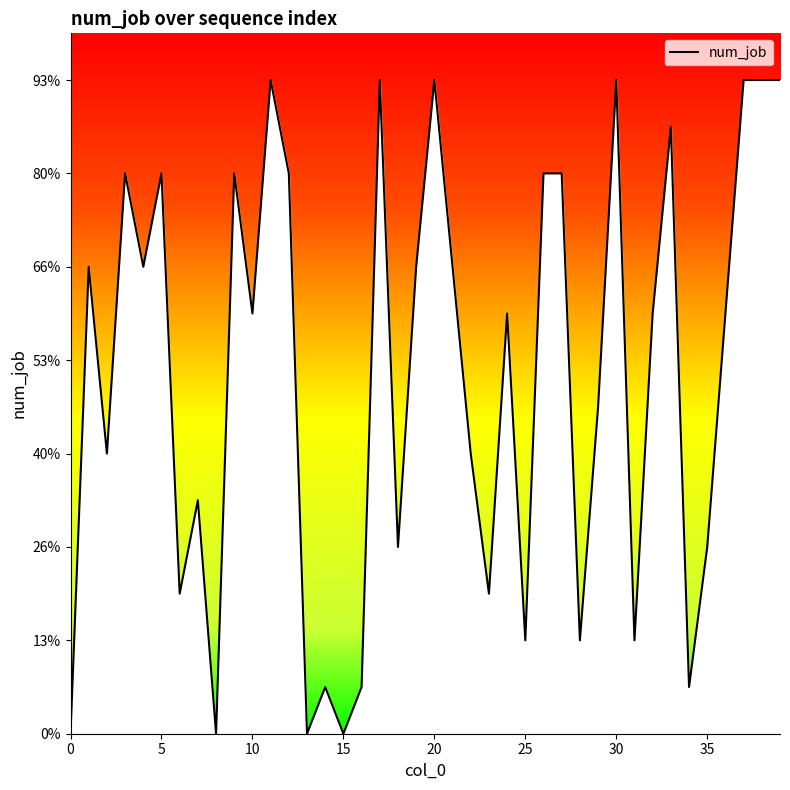

Which category has the highest value across all series?

11